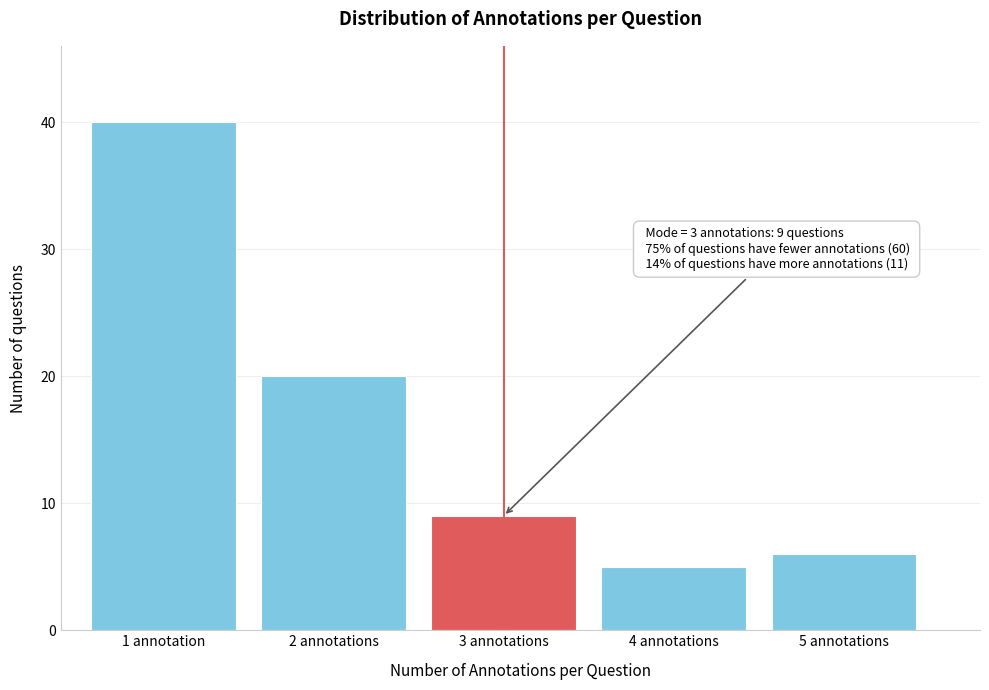

Reading left to right, extract all data points from this chart.

1 annotation=40	2 annotations=20	3 annotations=9	4 annotations=5	5 annotations=6